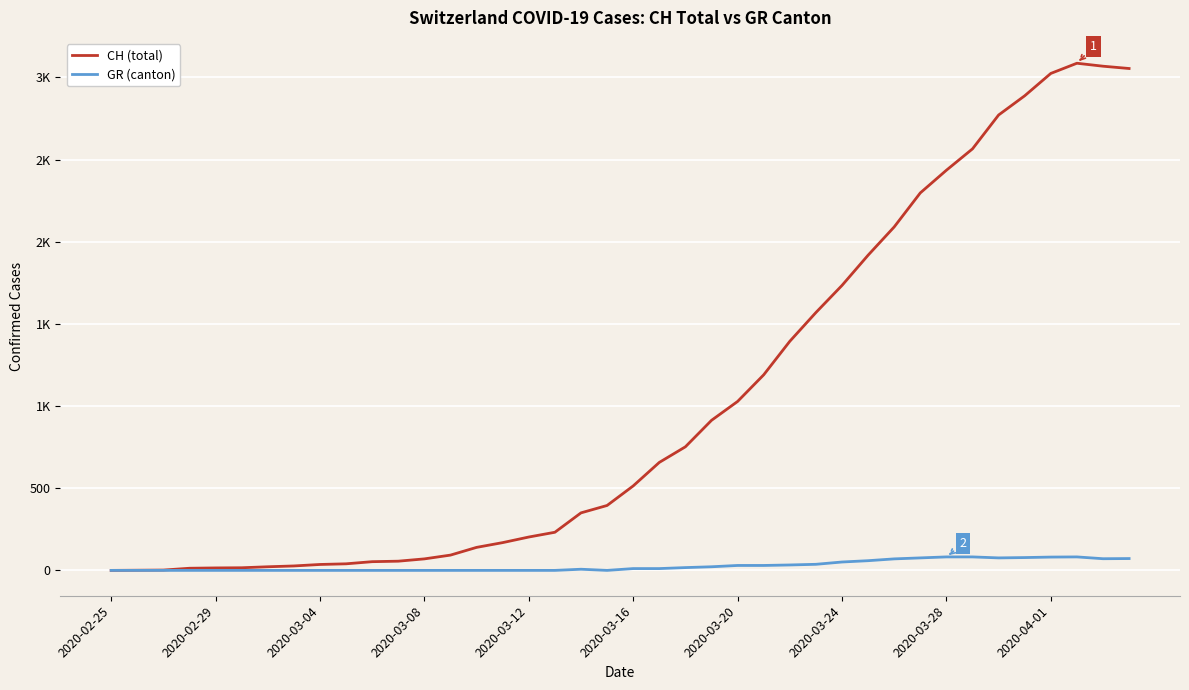

True or false: CH (total) and GR (canton) cross at least once.

False